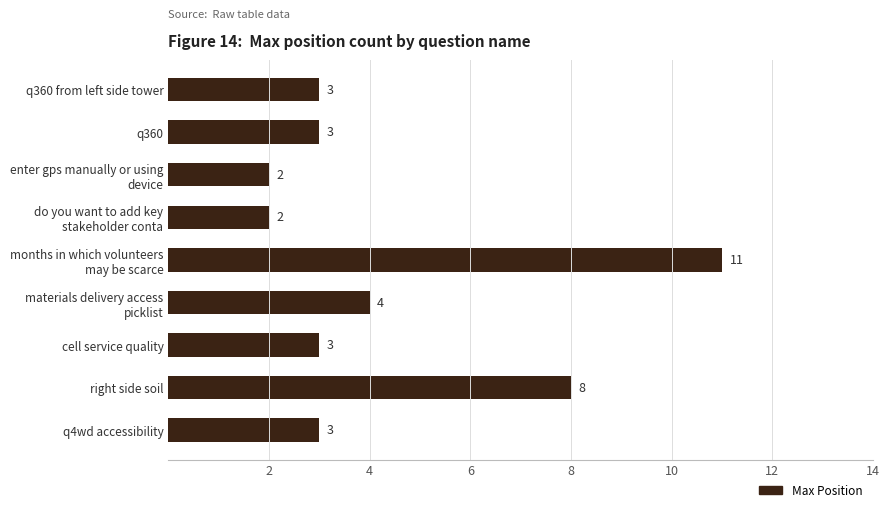

Count the number of data series in this chart.

1